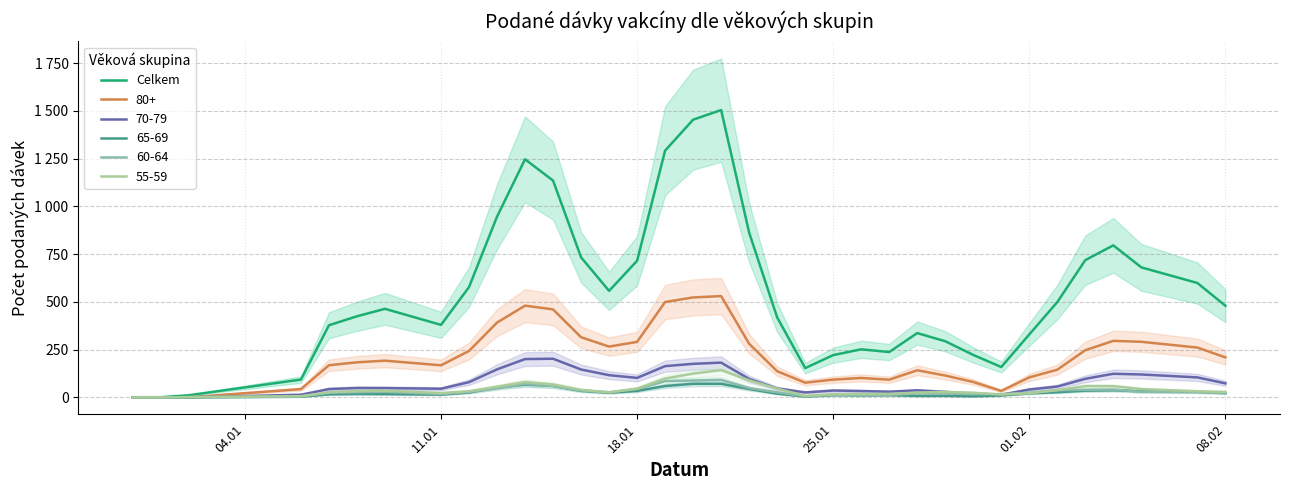

What is the value of the 29th point from the left?

329.7